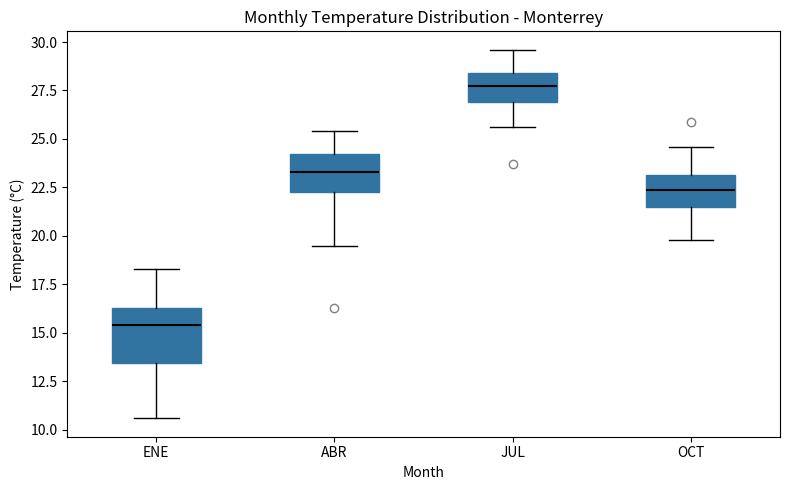

Which box's median line is the highest?

JUL